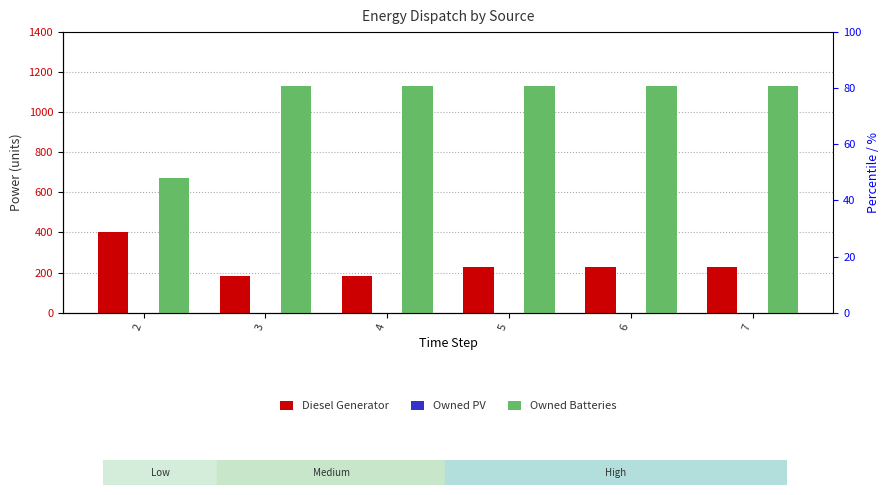

Reading left to right, extract all data points from this chart.

Diesel Generator: 400	182	182	226	226	226
Owned PV: 0	0	0	0	0	0
Owned Batteries: 672	1129	1129	1129	1129	1129